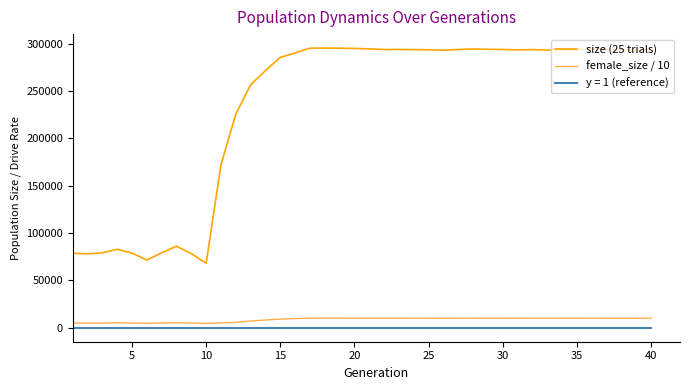

How many lines are shown in the chart?

3